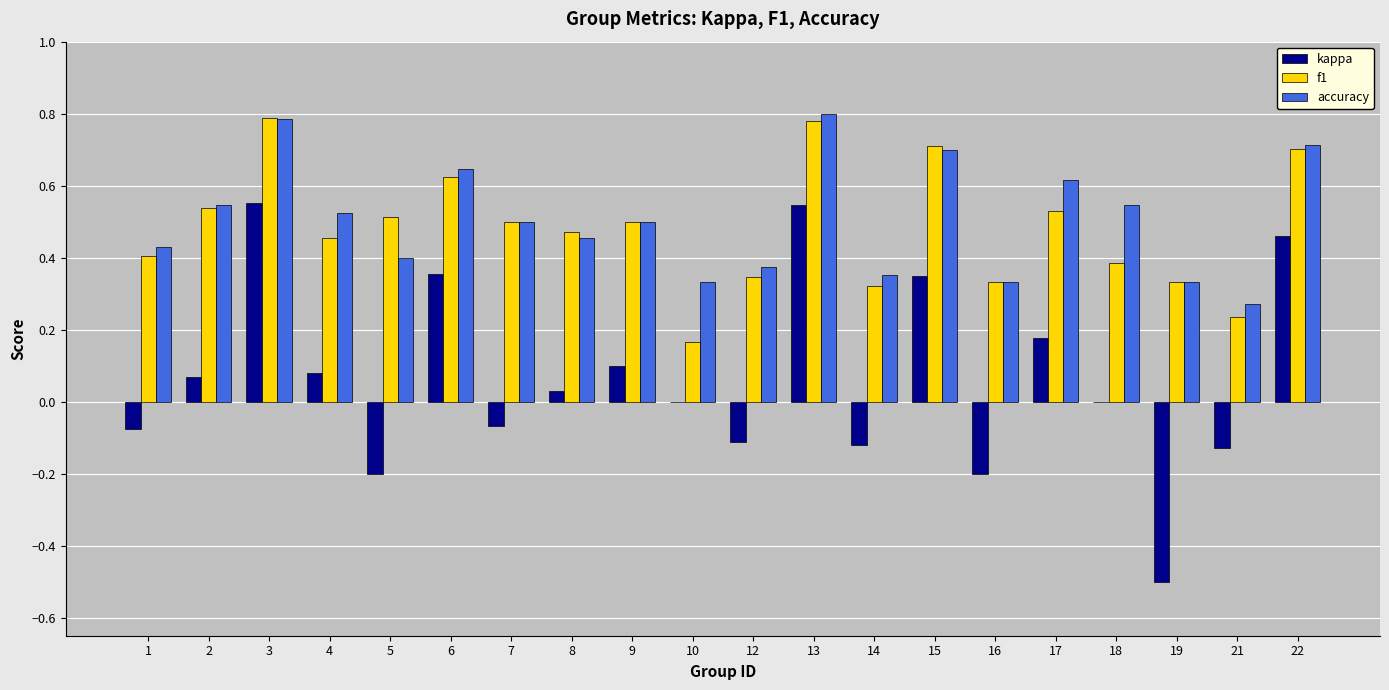

What is the sum of the accuracy values at 10 and 2?

0.9